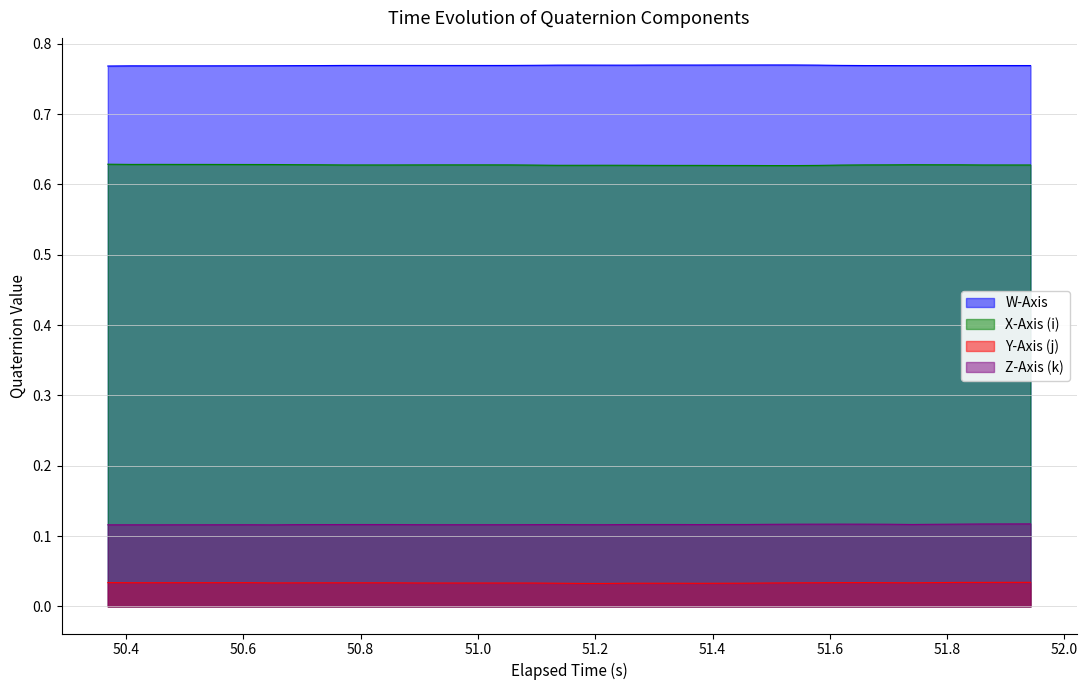

List the series in order of their peak value, highest first.

W-Axis, X-Axis (i), Z-Axis (k), Y-Axis (j)